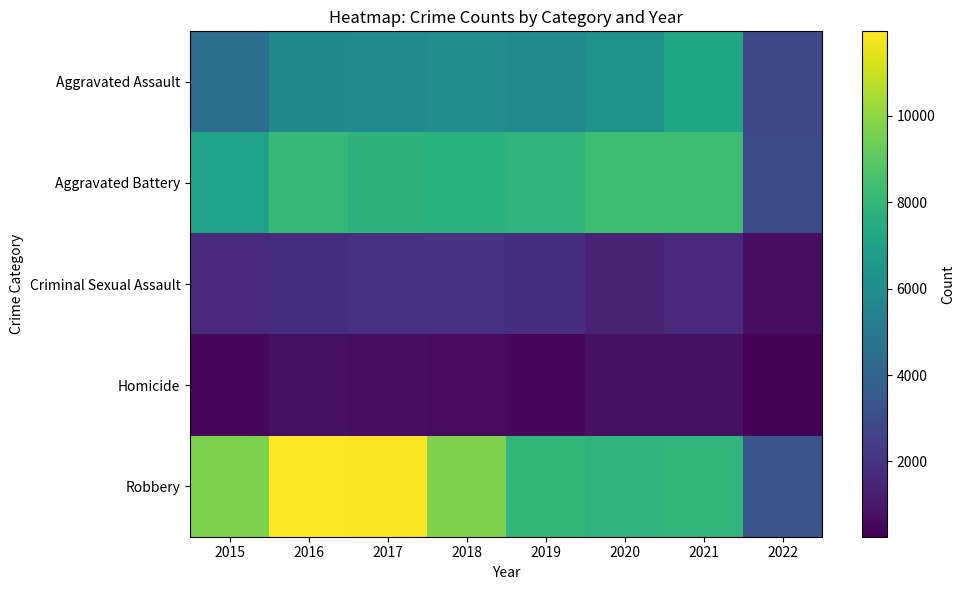

At 2019, list the series in order from largest to smallest.

Robbery, Aggravated Battery, Aggravated Assault, Criminal Sexual Assault, Homicide